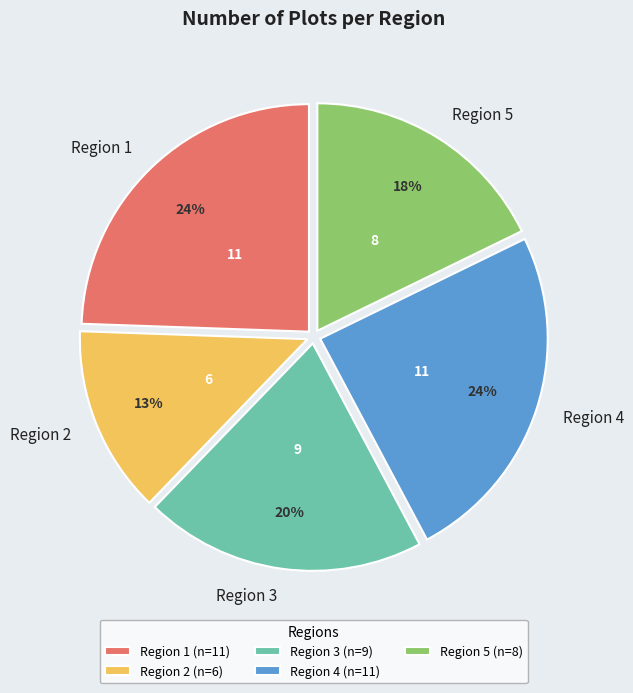

Does Region 1 represent more than half of the total?

No